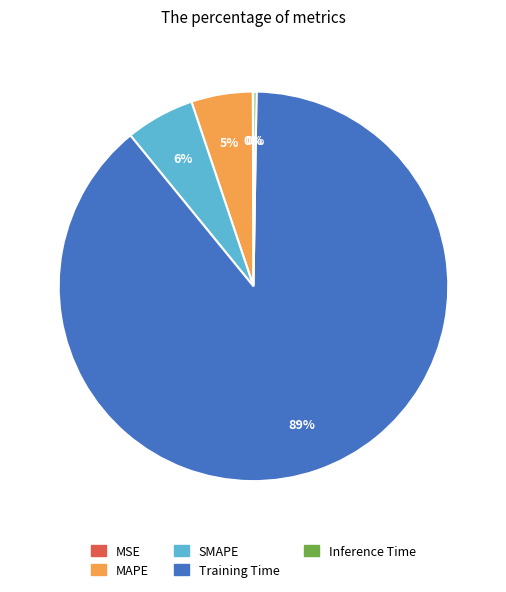

The SMAPE slice represents 1% of the pie. True or false?

False